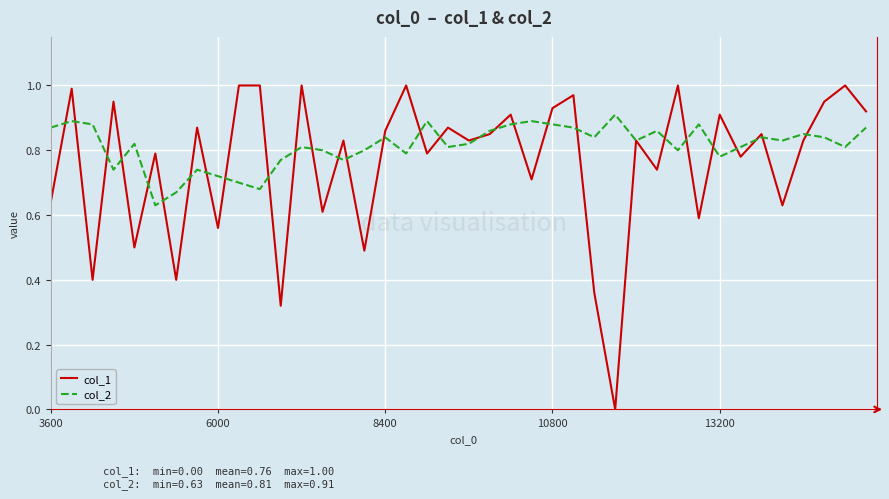

List the series in order of their peak value, lowest first.

col_2, col_1